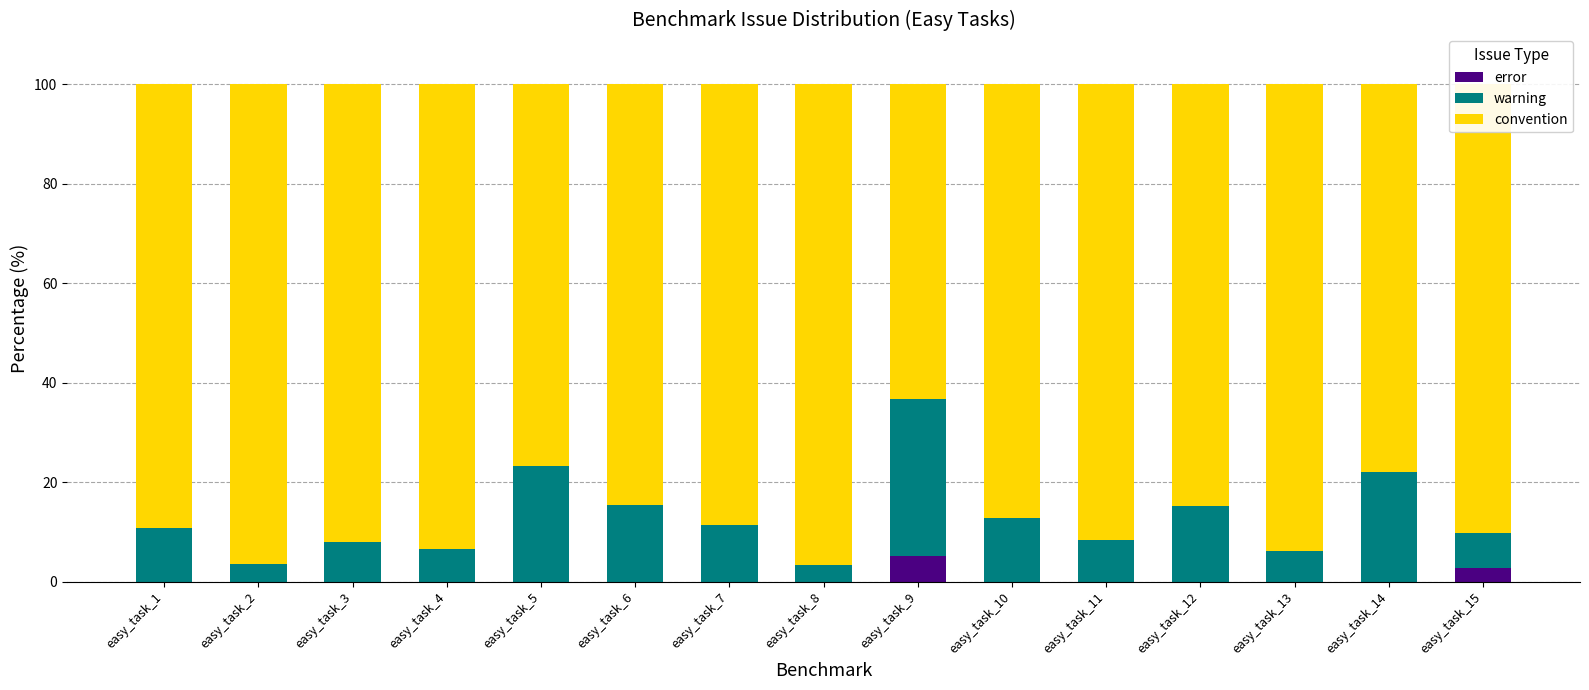

Which category has the highest value in the error series?

easy_task_9